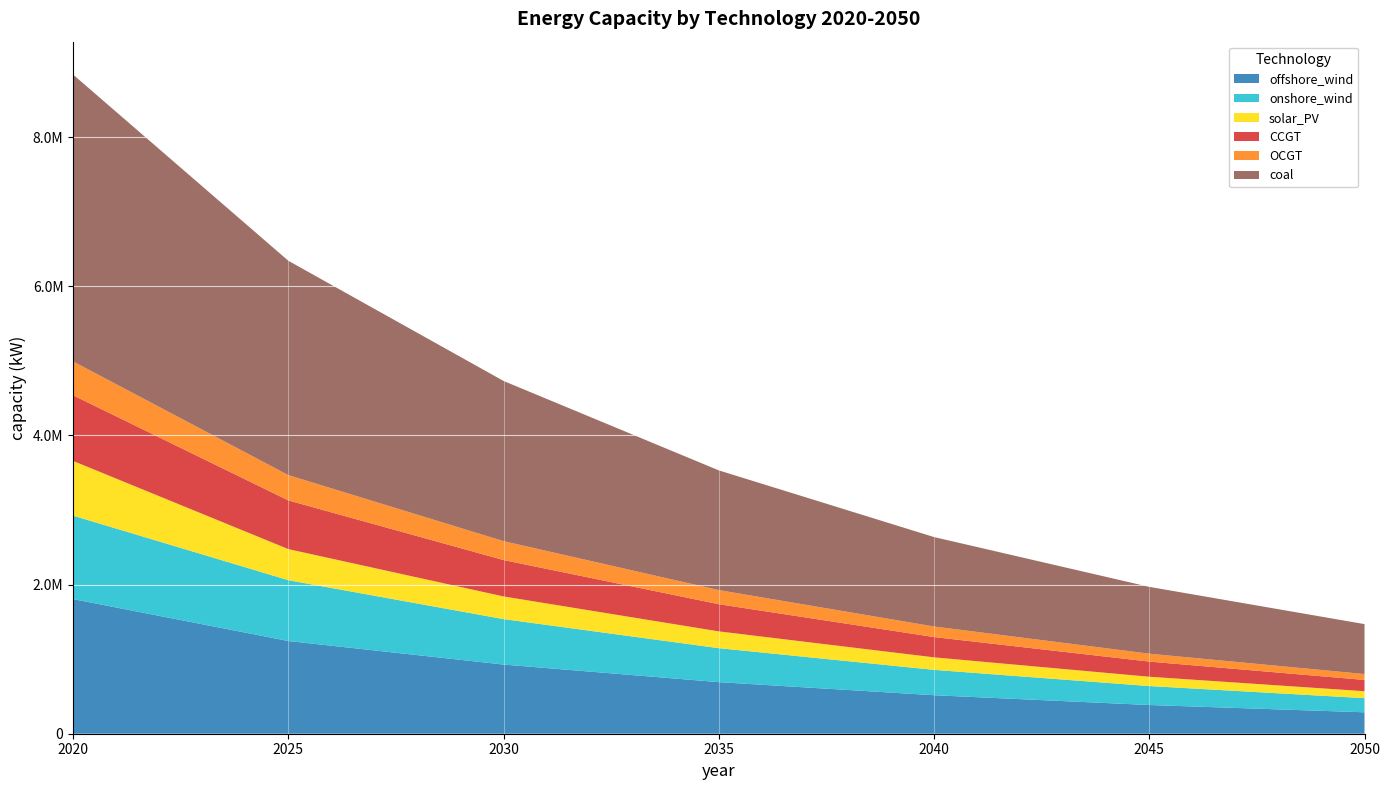

Reading right to left, list all the values displayed in this chart.

offshore_wind: 2050=287265.4	2045=384996.8	2040=516202.4	2035=691577.7	2030=927286.5	2025=1242950.8	2020=1804771.0
onshore_wind: 2050=189586.5	2045=254149.3	2040=340112.8	2035=455329.8	2030=609333.9	2025=815426.3	2020=1118771.0
solar_PV: 2050=93120.6	2045=124935.2	2040=167718.0	2035=225271.5	2030=303990.0	2025=416759.1	2020=733471.0
CCGT: 2050=151054.2	2045=203104.8	2040=272018.7	2035=364312.5	2030=487792.7	2025=652776.6	2020=880001.0
OCGT: 2050=79028.2	2045=105758.1	2040=141528.5	2035=189397.7	2030=253489.1	2025=339225.7	2020=453961.0
coal: 2050=669542.4	2045=895998.8	2040=1199048.5	2035=1604597.3	2030=2147313.2	2025=2873589.4	2020=3845511.0